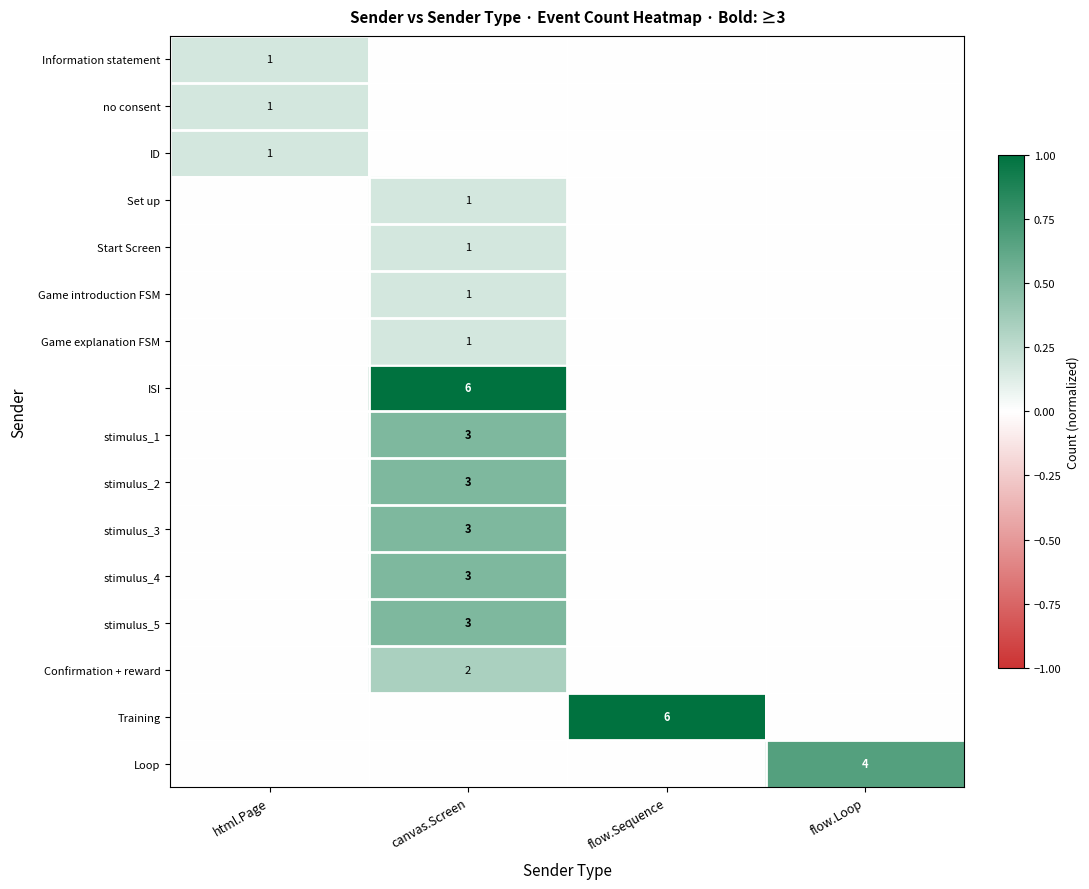

True or false: Confirmation + reward has a value of 0.0 at flow.Loop.

True